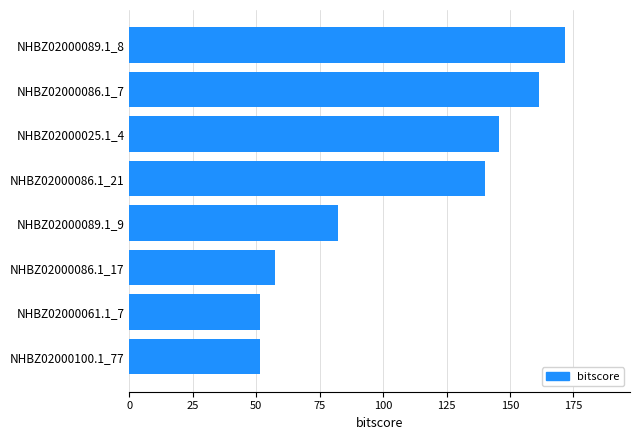

Is it true that the value at NHBZ02000086.1_7 is 161.3?

True